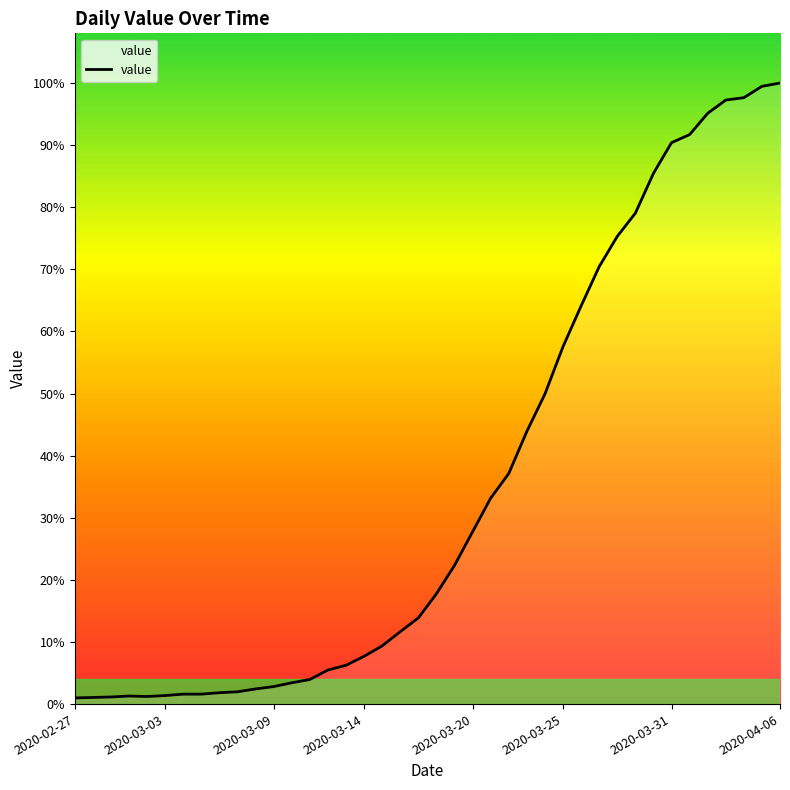

Is this an area chart (filled region under the line)?

Yes